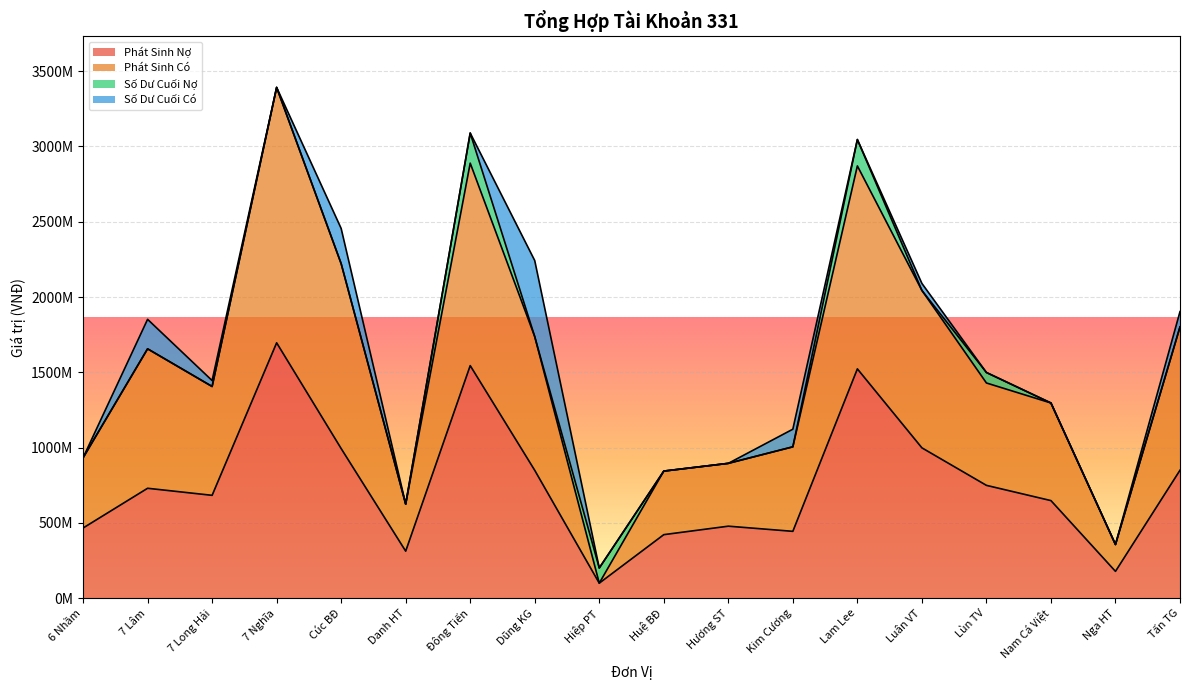

Rank the categories by Phát Sinh Nợ value from highest to lowest.

7 Nghĩa, Đông Tiến, Lam Lee, Luân VT, Cúc BĐ, Tấn TG, Dũng KG, Lùn TV, 7 Lâm, 7 Long Hải, Nam Cá Việt, Hương ST, 6 Nhầm, Kim Cương, Huệ BĐ, Danh HT, Nga HT, Hiệp PT